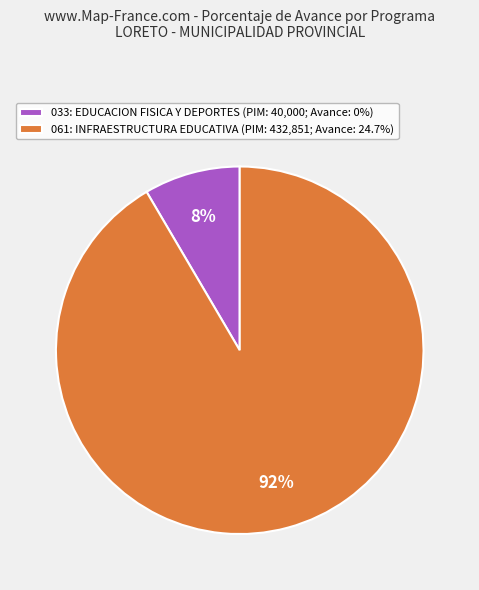

How many slices are in this pie chart?

2